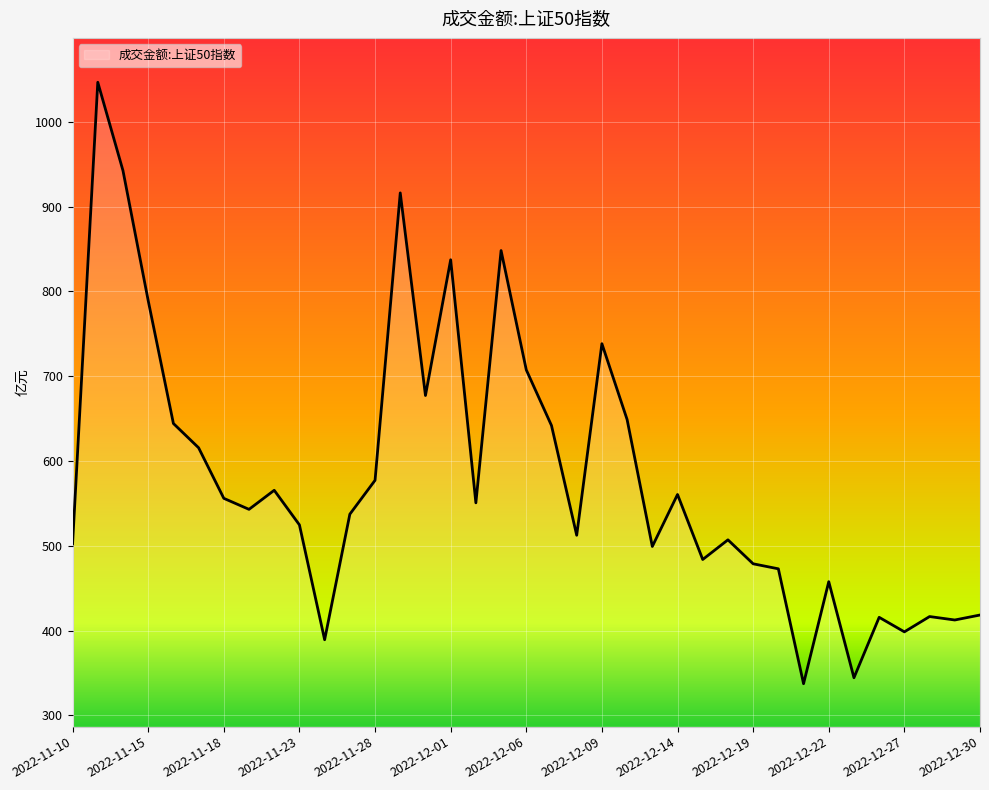

What is the difference between the maximum and minimum values?

709.1